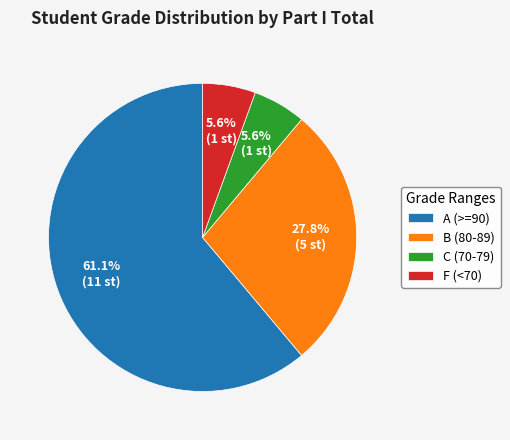

How many segments does this pie chart have?

4